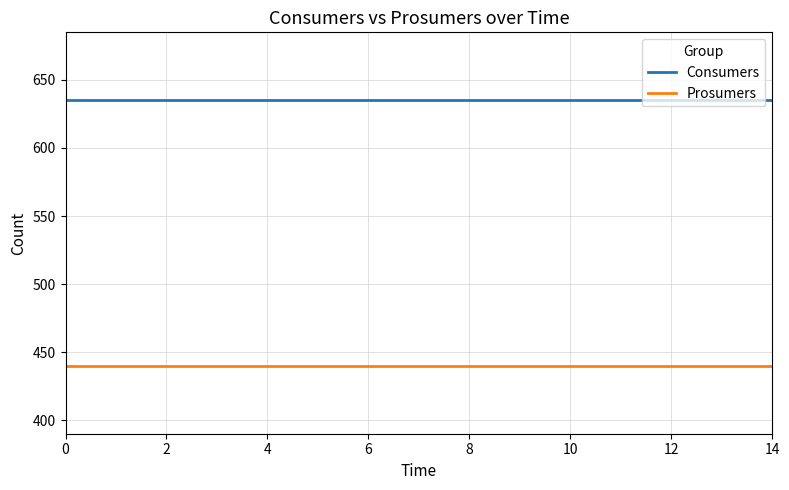

Which series has the largest total across all categories?

Consumers